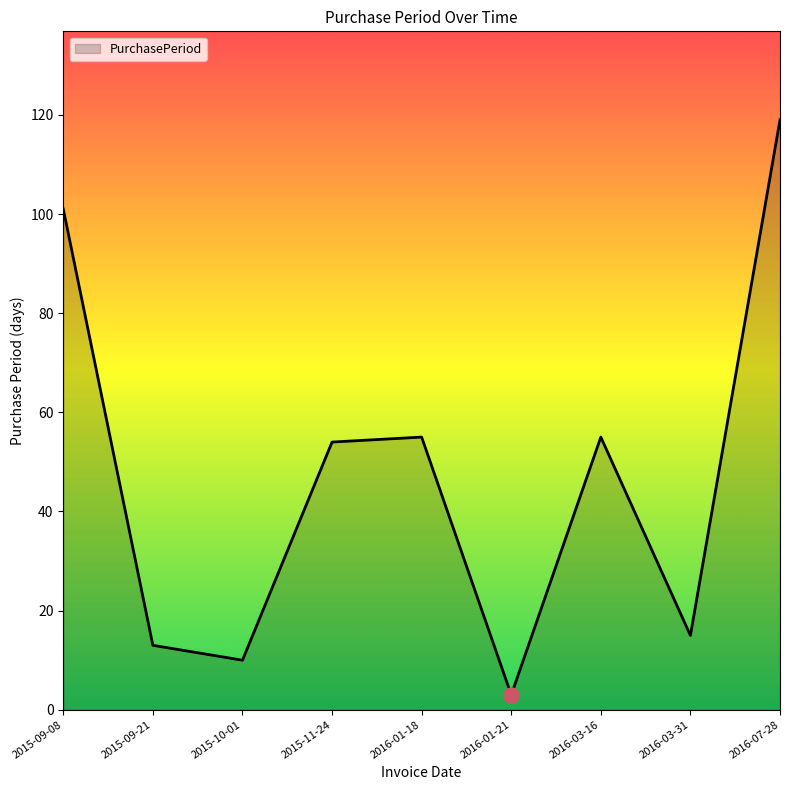

Between 2016-01-21 and 2015-09-21, which is larger?

2015-09-21